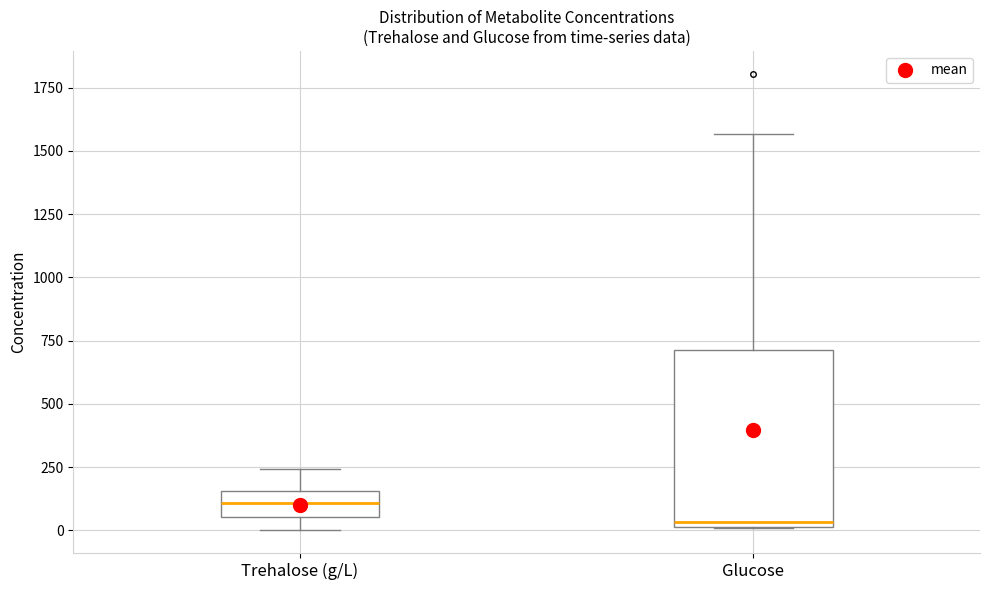

Reading left to right, read every box against the y-axis: the position of its median line, the range the box covers, and the ends of its whiskers. The values are not printed on the chart, so give them approximately, as read against the axis.

Trehalose (g/L): median 100, box 50 to 150, whiskers 0 to 250
Glucose: median 50, box 0 to 700, whiskers 0 to 1550